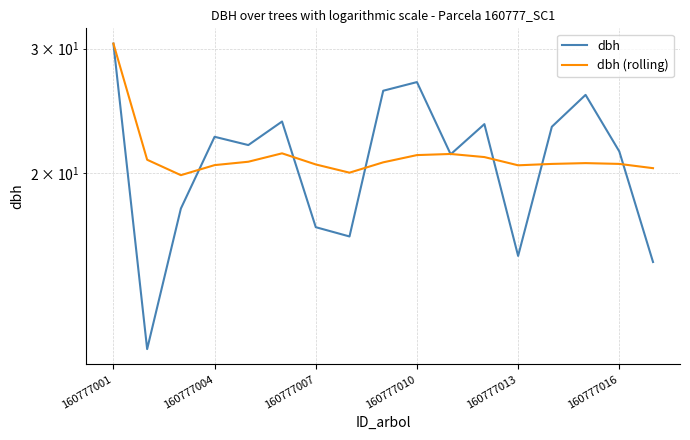

True or false: dbh and dbh (rolling) cross at least once.

True